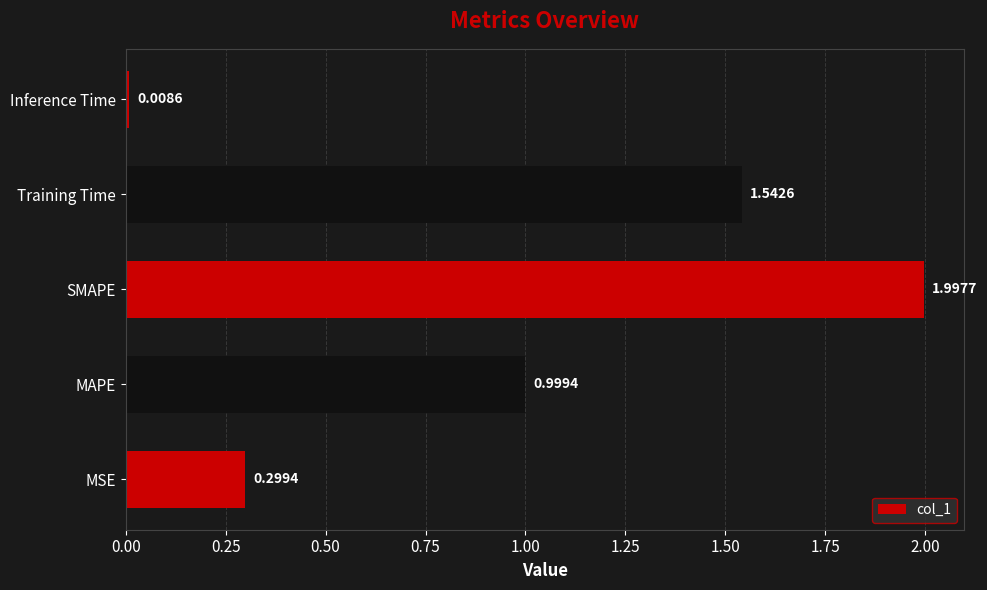

Which category has the highest value across all series?

SMAPE